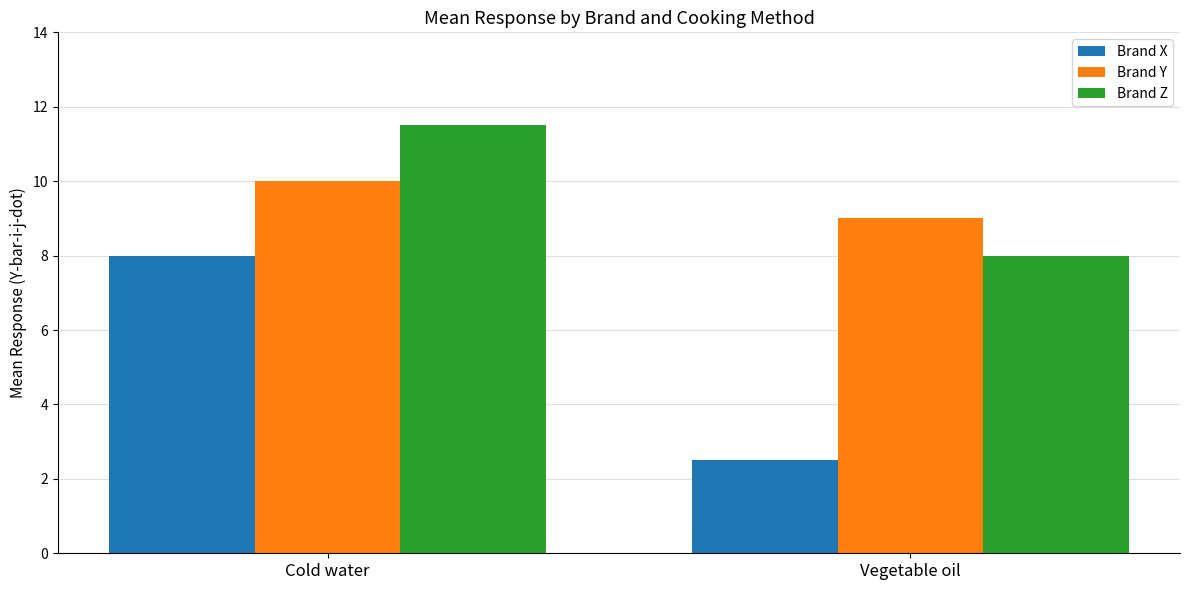

Is the value of Brand Z at Cold water greater than the value of Brand X at Cold water?

Yes